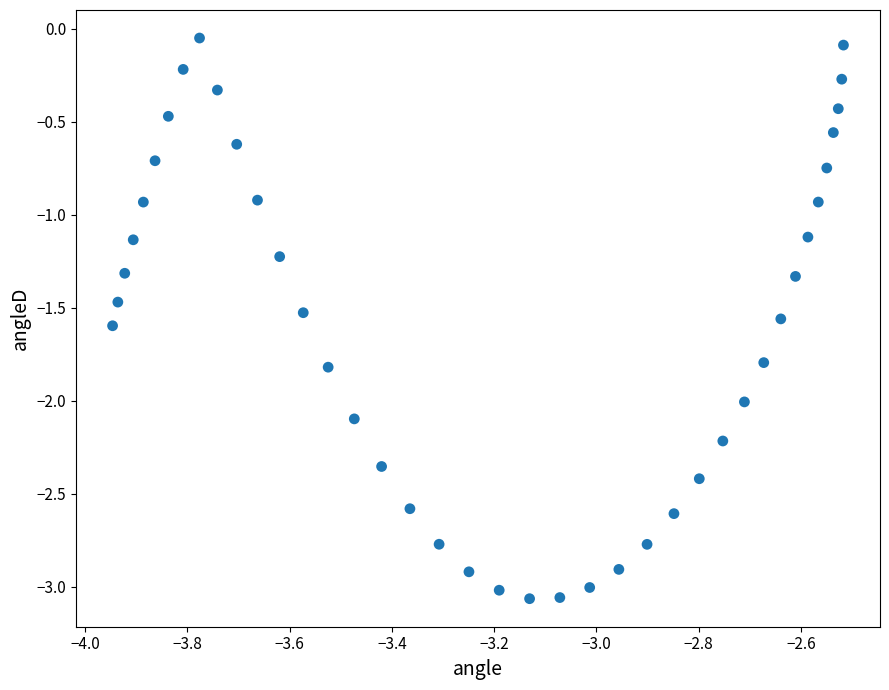

What is the range of Y values (max minus min)?

3.0